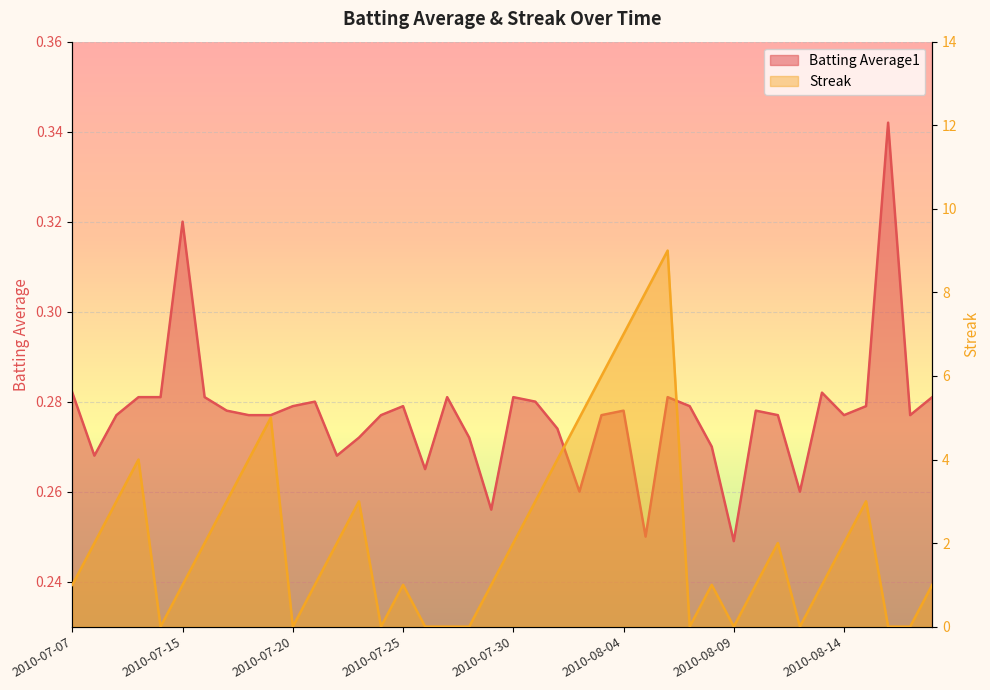

How many Batting Average1 values are between 0 and 1?

40